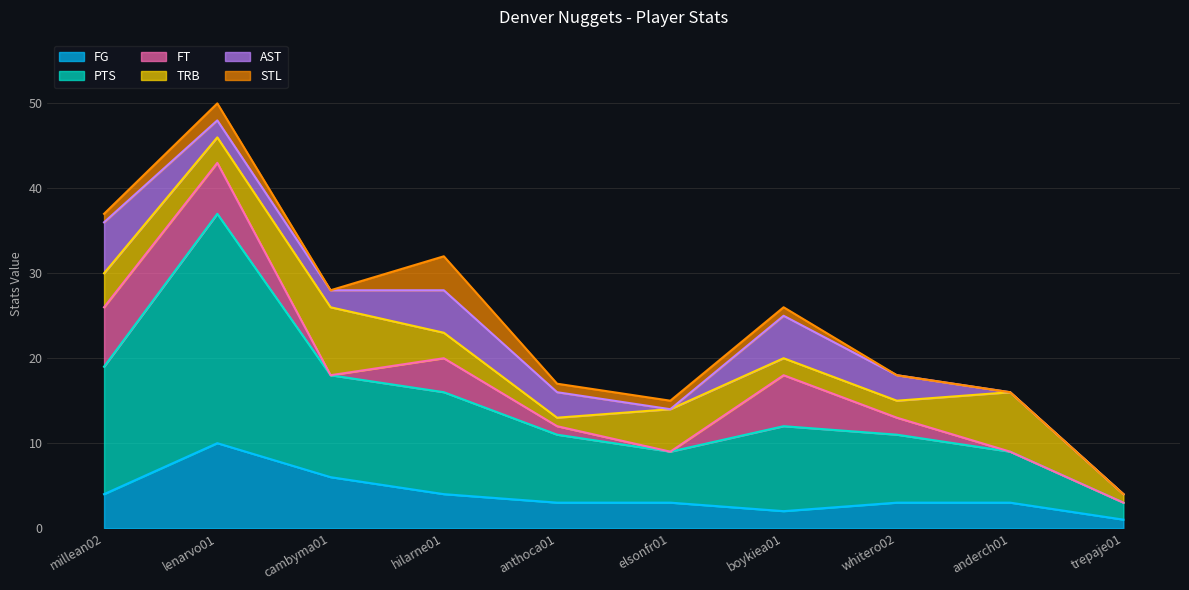

Reading left to right, extract all data points from this chart.

FG: millean02=4	lenarvo01=10	cambyma01=6	hilarne01=4	anthoca01=3	elsonfr01=3	boykiea01=2	whitero02=3	anderch01=3	trepaje01=1
PTS: millean02=15	lenarvo01=27	cambyma01=12	hilarne01=12	anthoca01=8	elsonfr01=6	boykiea01=10	whitero02=8	anderch01=6	trepaje01=2
FT: millean02=7	lenarvo01=6	cambyma01=0	hilarne01=4	anthoca01=1	elsonfr01=0	boykiea01=6	whitero02=2	anderch01=0	trepaje01=0
TRB: millean02=4	lenarvo01=3	cambyma01=8	hilarne01=3	anthoca01=1	elsonfr01=5	boykiea01=2	whitero02=2	anderch01=7	trepaje01=1
AST: millean02=6	lenarvo01=2	cambyma01=2	hilarne01=5	anthoca01=3	elsonfr01=0	boykiea01=5	whitero02=3	anderch01=0	trepaje01=0
STL: millean02=1	lenarvo01=2	cambyma01=0	hilarne01=4	anthoca01=1	elsonfr01=1	boykiea01=1	whitero02=0	anderch01=0	trepaje01=0